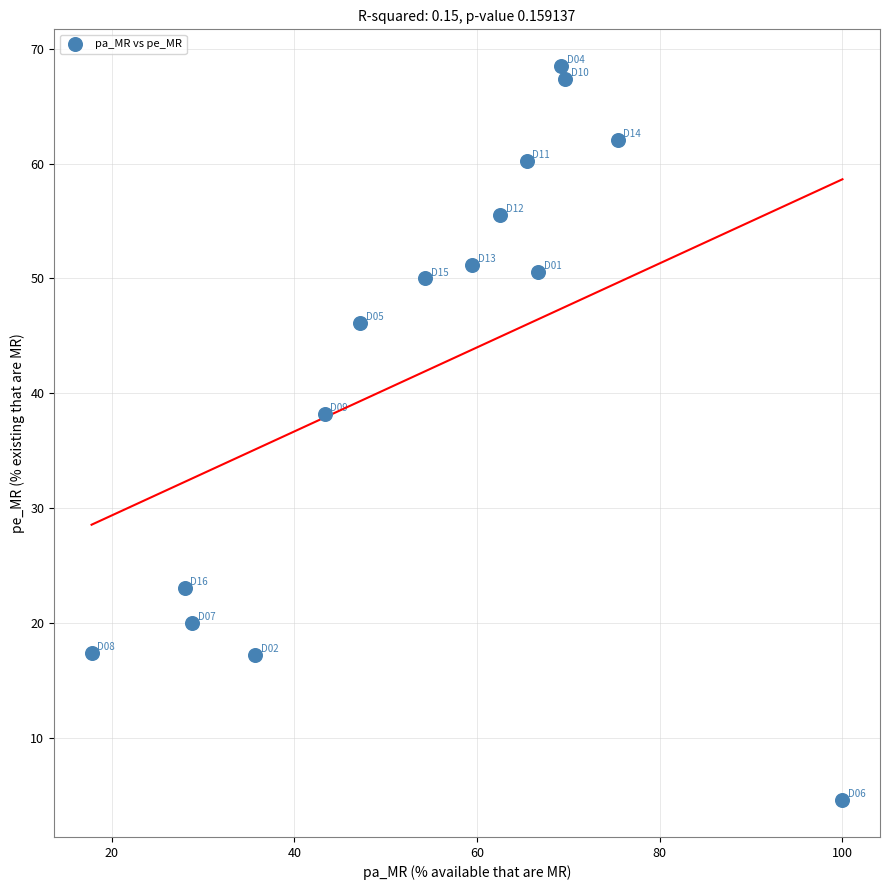

What Y value in the scatter plot is closest to 36?

38.2